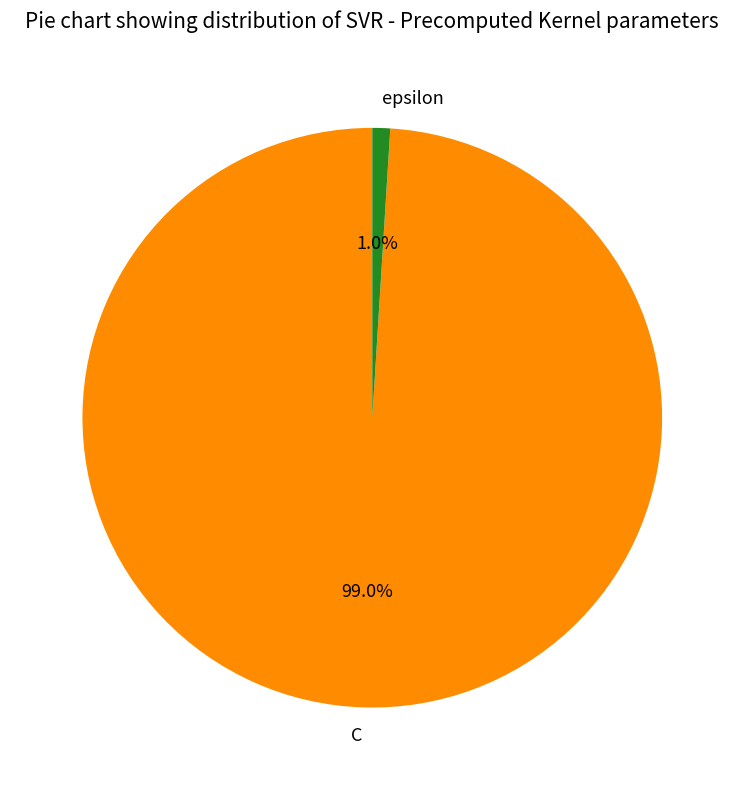

Is it true that epsilon is 11% of the pie?

False